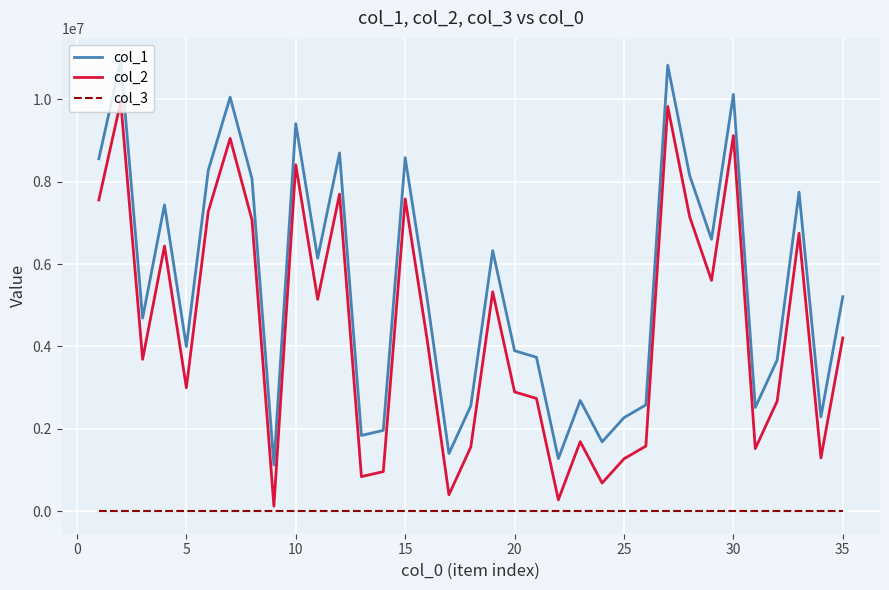

What is the minimum value shown in the chart?

1